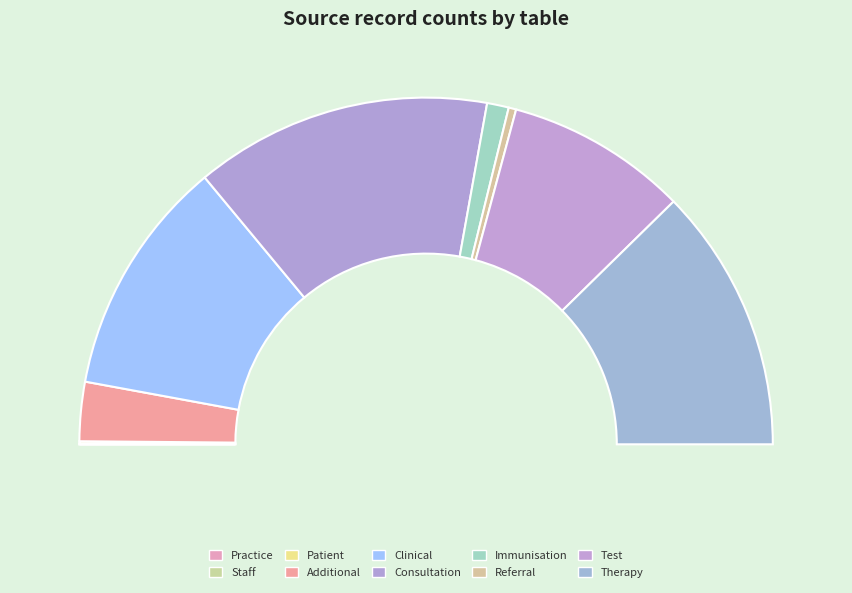

To the nearest percent, what is the difference between the largest and smallest slice percentages?

28%